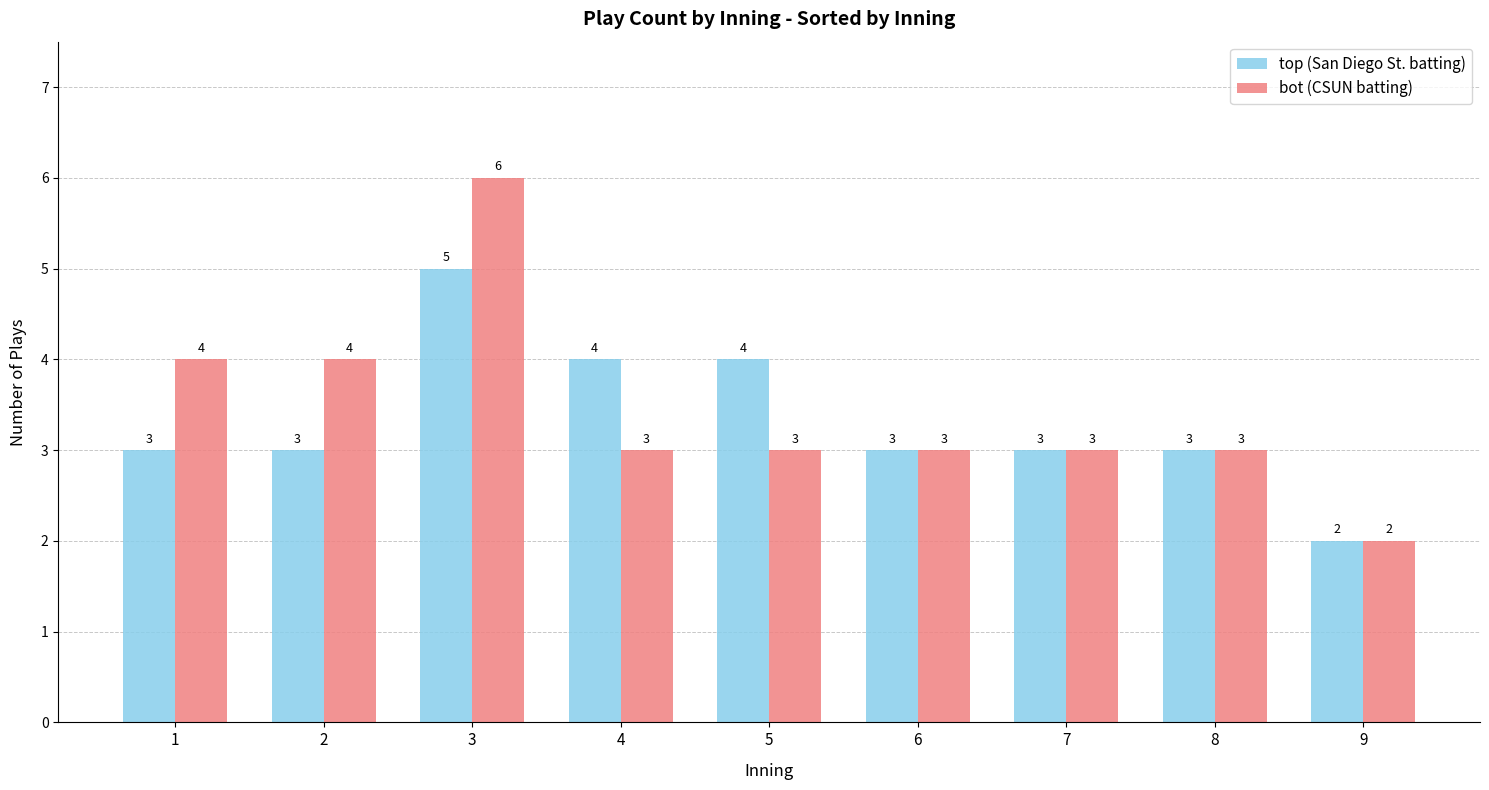

What is the difference between the second highest and second lowest values in the bot (CSUN batting) series?

1